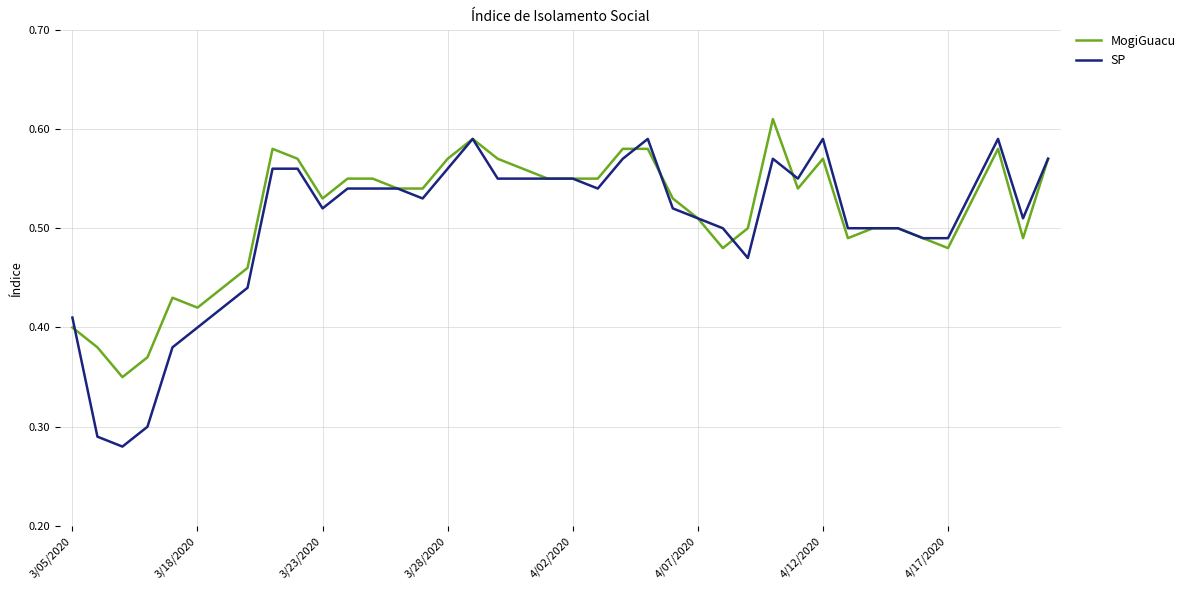

What is the sum of all MogiGuacu values?

20.6